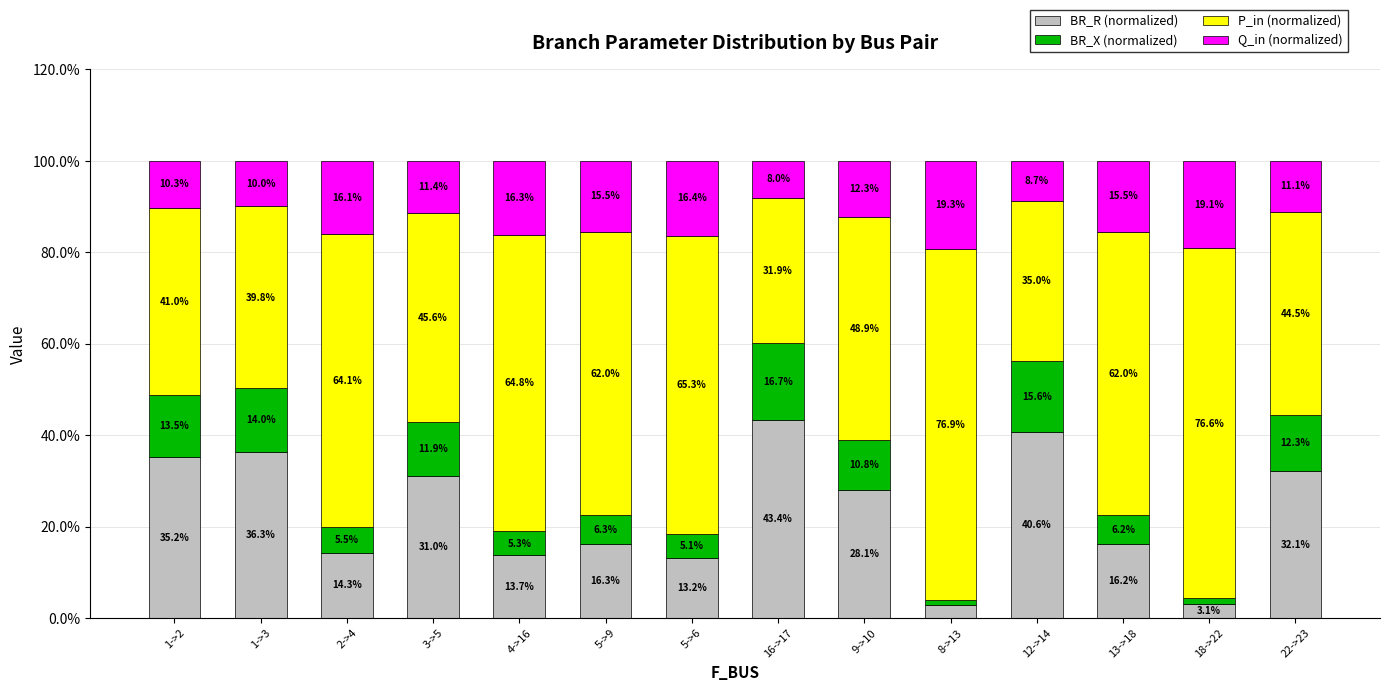

How many bars are there in total?

14